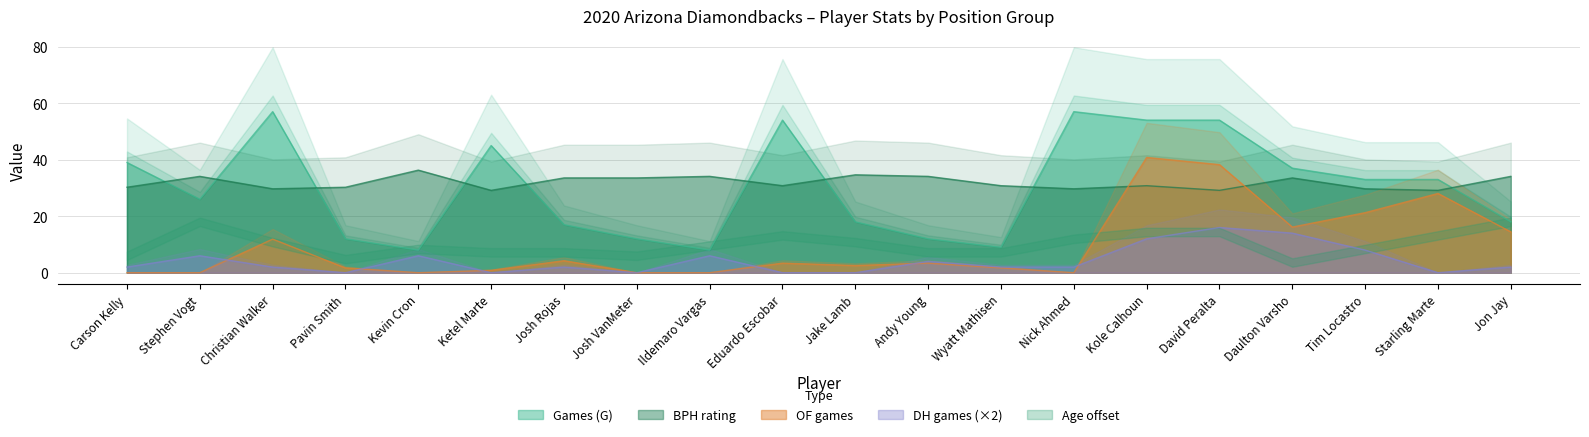

How many data points in OF are above 3?

10